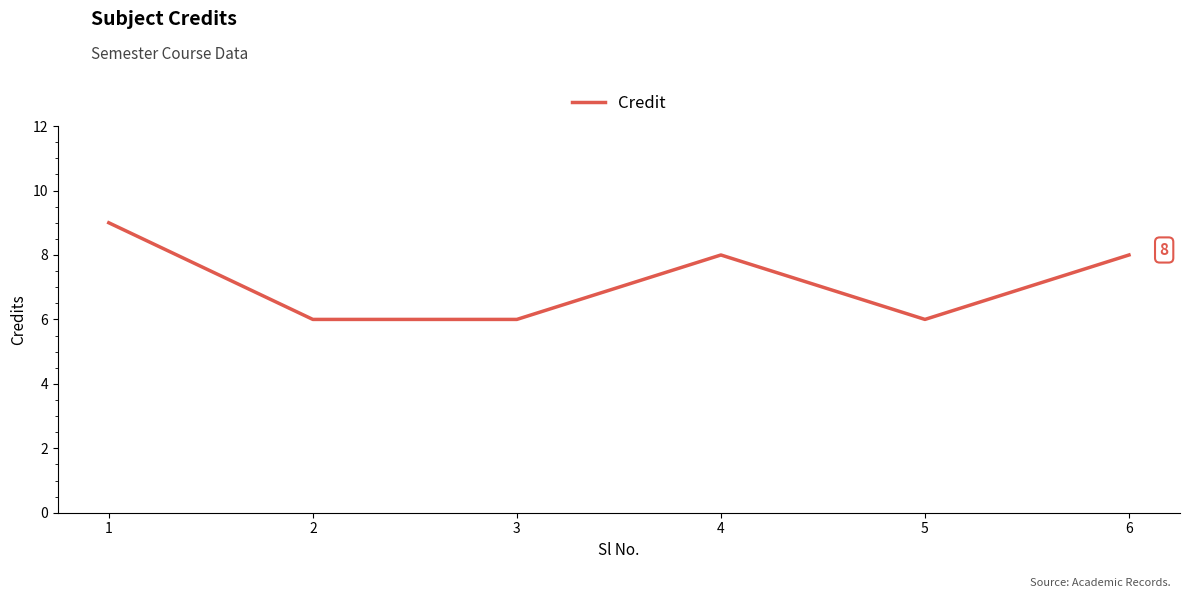

How many distinct data groups are displayed?

1